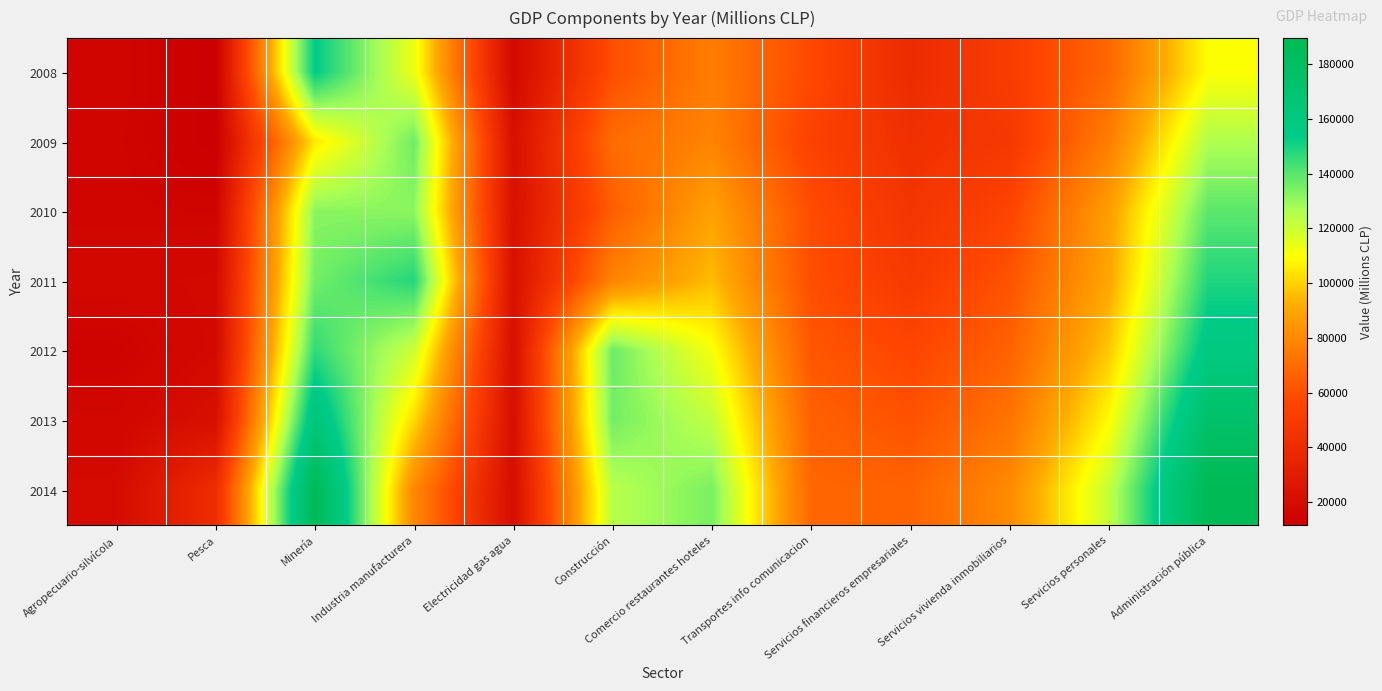

At Construcción, list the series in order from smallest to largest.

2008, 2010, 2009, 2011, 2014, 2013, 2012